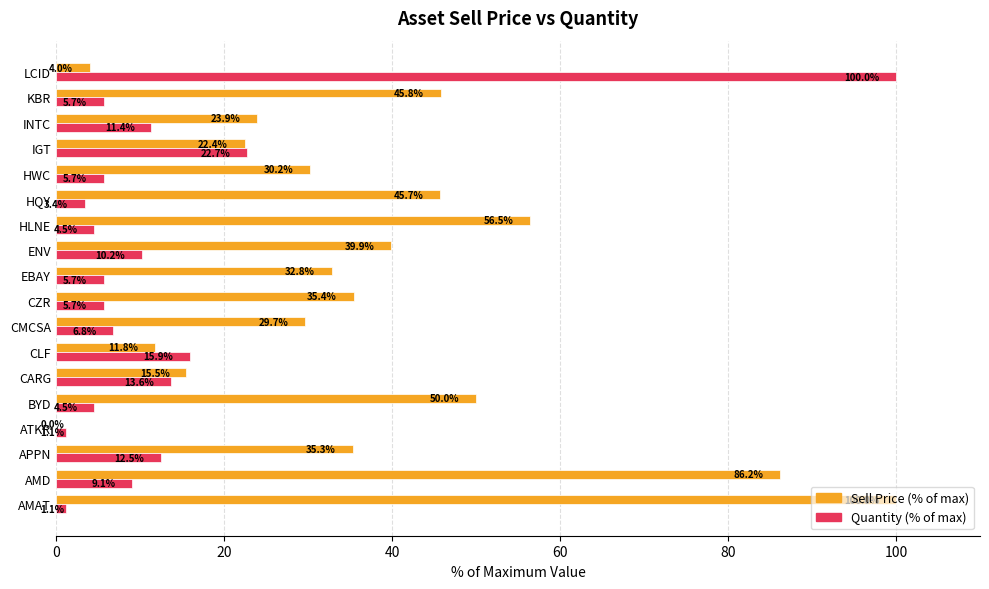

What are all the series names shown in the legend?

Sell Price (% of max), Quantity (% of max)